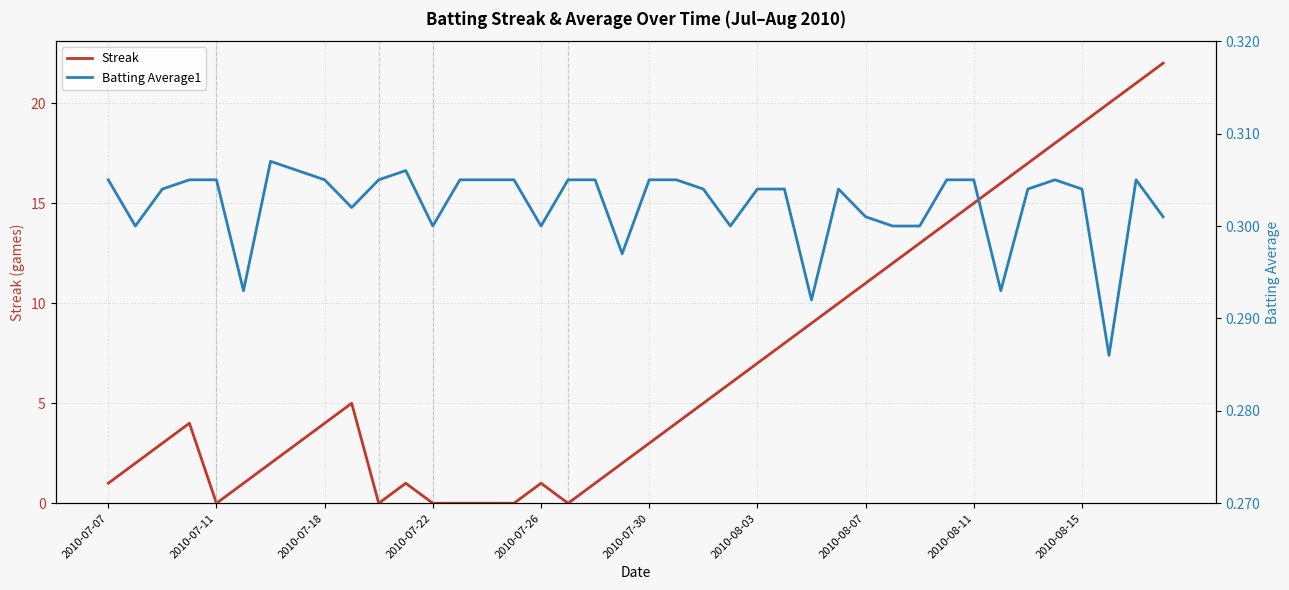

What is the maximum value for Streak?

22